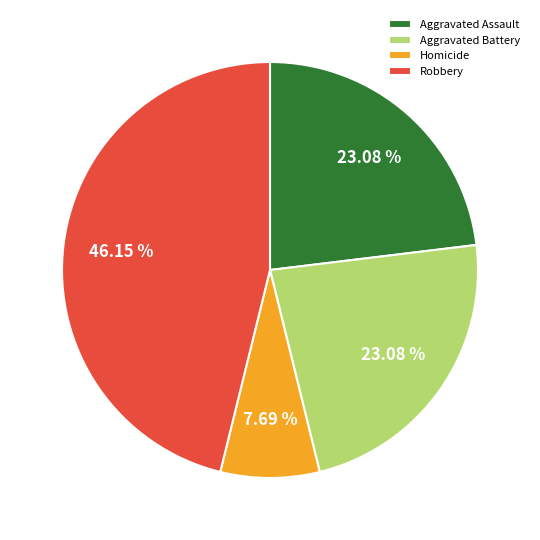

Is there any slice that represents more than half of the pie?

No